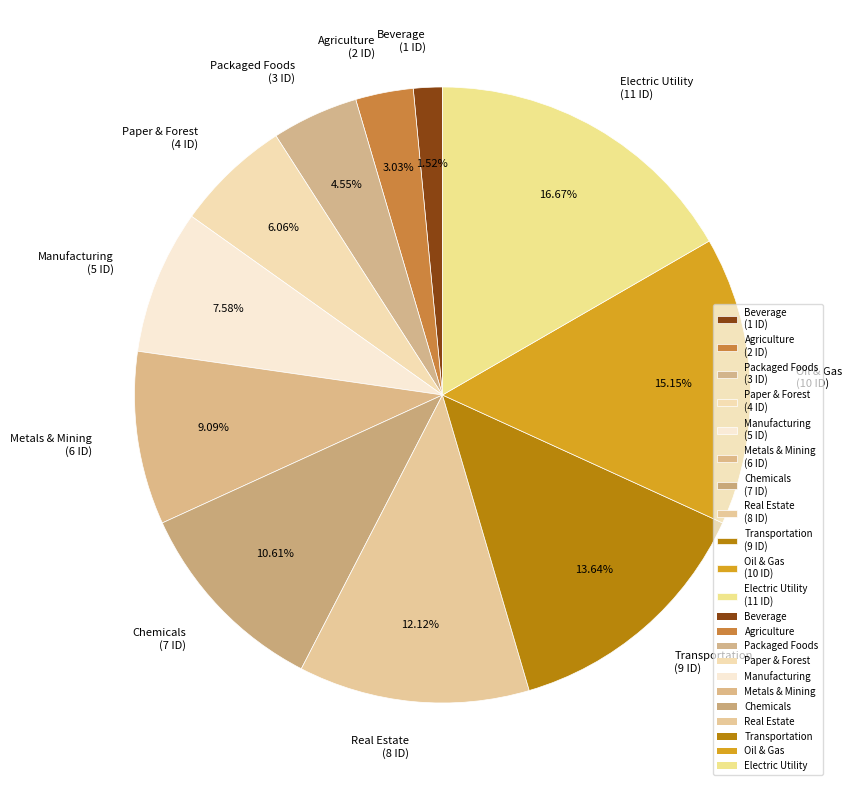

To the nearest percent, what portion does Real Estate represent?

12%